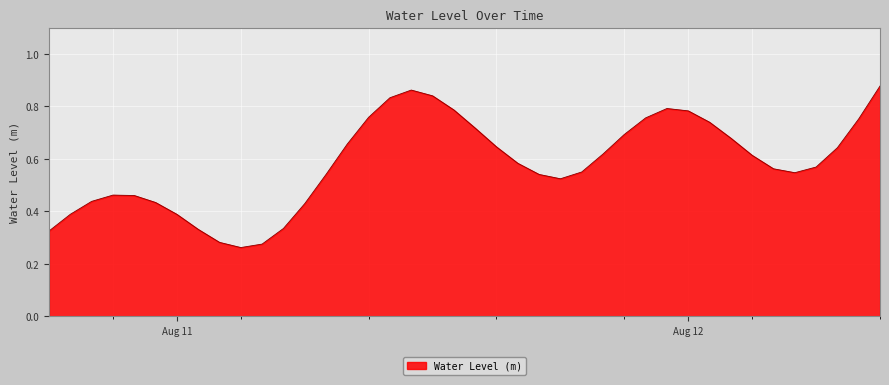

Reading left to right, what are all the values shown in this chart?

0.3	0.4	0.4	0.5	0.5	0.4	0.4	0.3	0.3	0.3	0.3	0.3	0.4	0.5	0.7	0.8	0.8	0.9	0.8	0.8	0.7	0.6	0.6	0.5	0.5	0.5	0.6	0.7	0.8	0.8	0.8	0.7	0.7	0.6	0.6	0.5	0.6	0.6	0.8	0.9